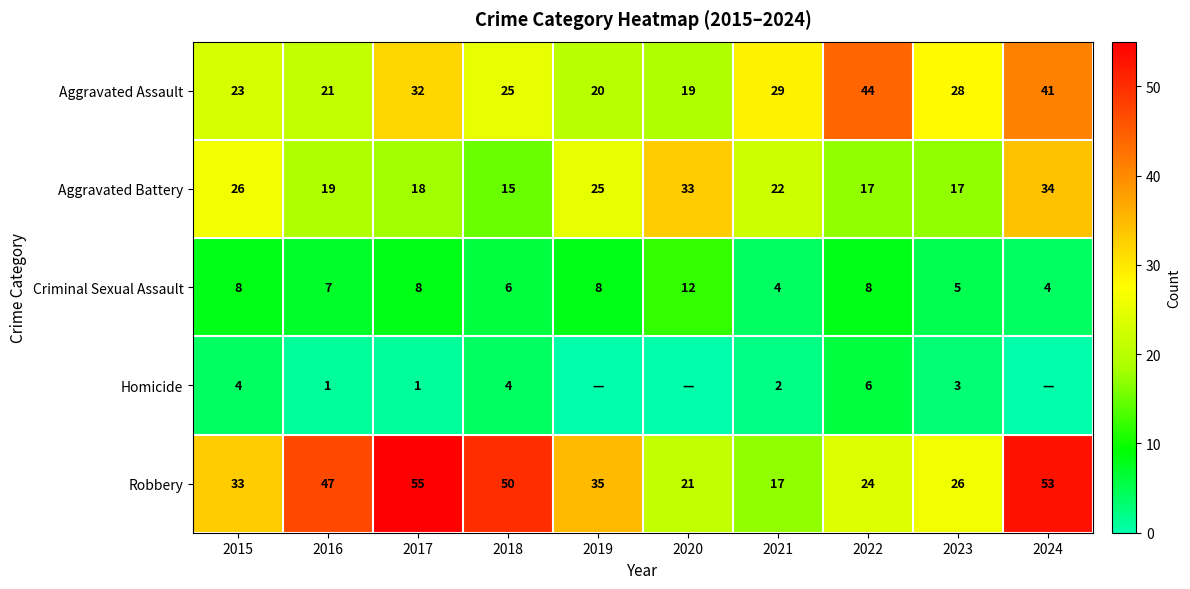

How many values in the Criminal Sexual Assault series are below 8?

5